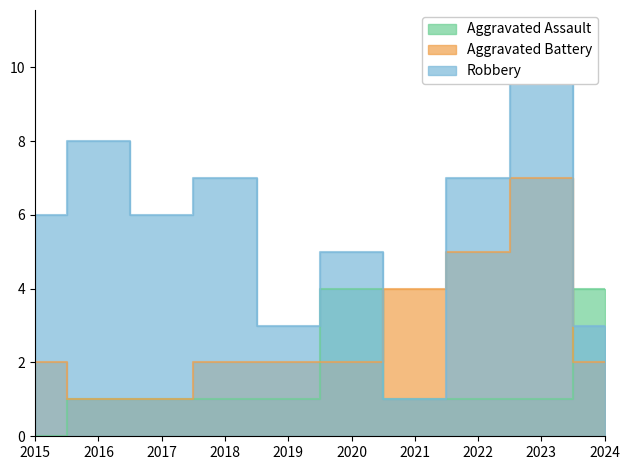

What is the difference between the highest and lowest values at 2016?

7